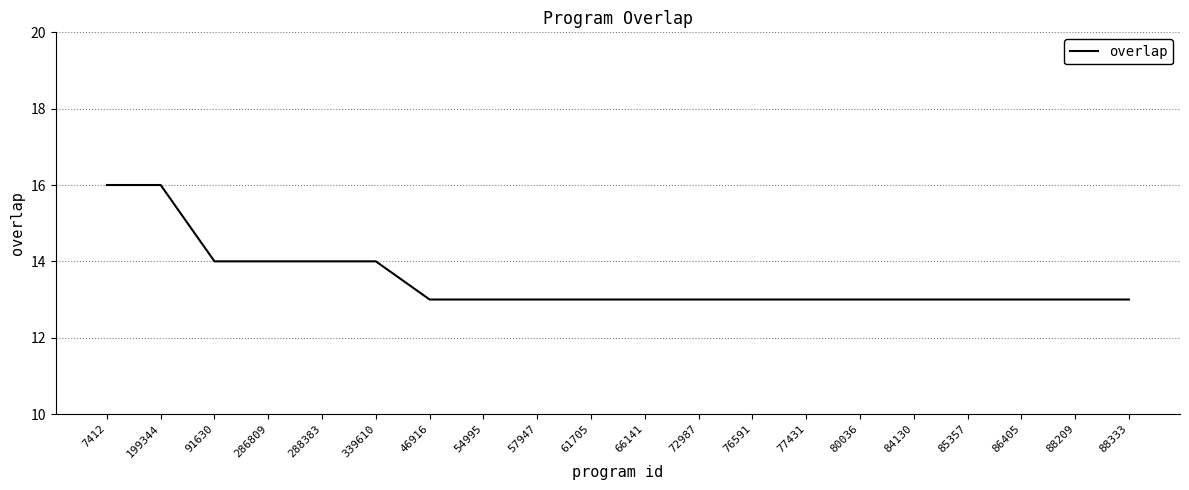

What position from the left is 57947?

9